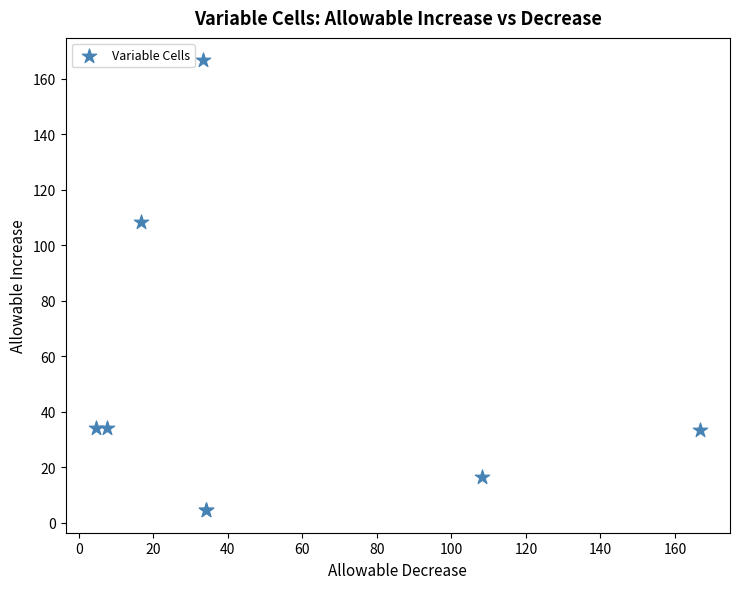

What Y value in the scatter plot is closest to 85?

108.3